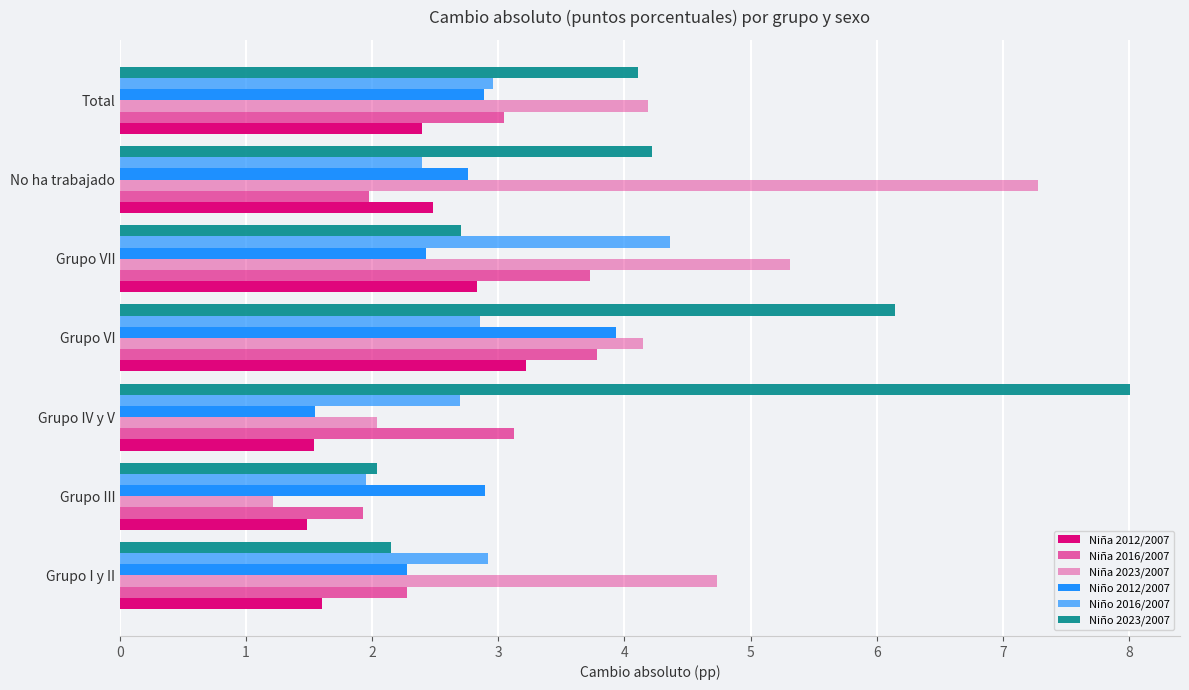

Which series has the largest total across all categories?

Niño 2023/2007